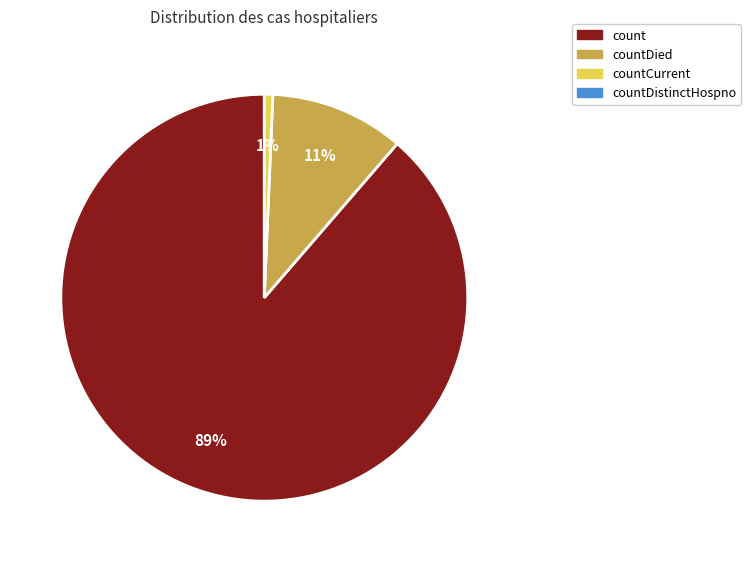

How many slices are in this pie chart?

3